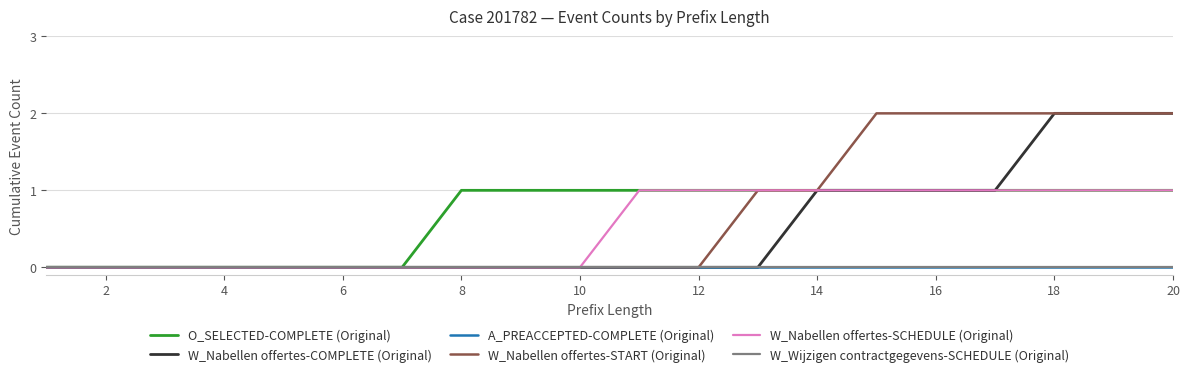

List the series in order of their peak value, lowest first.

A_PREACCEPTED-COMPLETE (Original), W_Wijzigen contractgegevens-SCHEDULE (Original), O_SELECTED-COMPLETE (Original), W_Nabellen offertes-SCHEDULE (Original), W_Nabellen offertes-COMPLETE (Original), W_Nabellen offertes-START (Original)